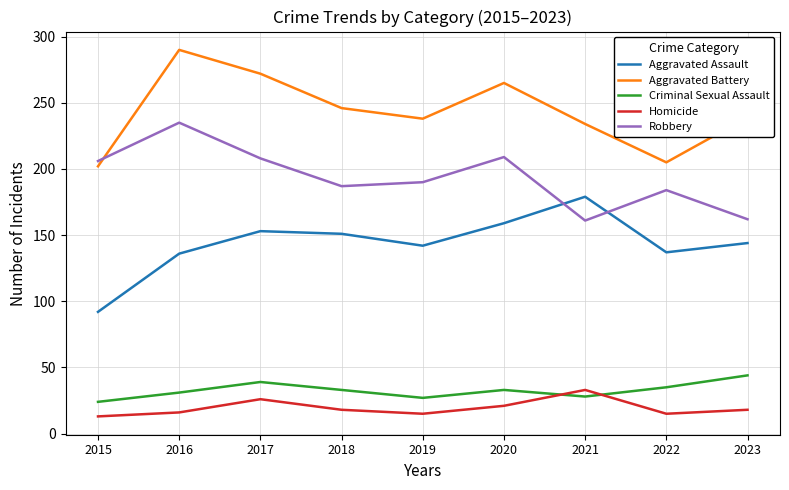

Read the Homicide value at 2021.

33